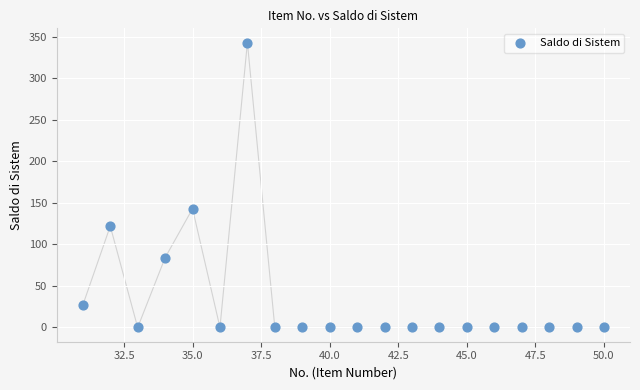

What is the range of X values (max minus min)?

19